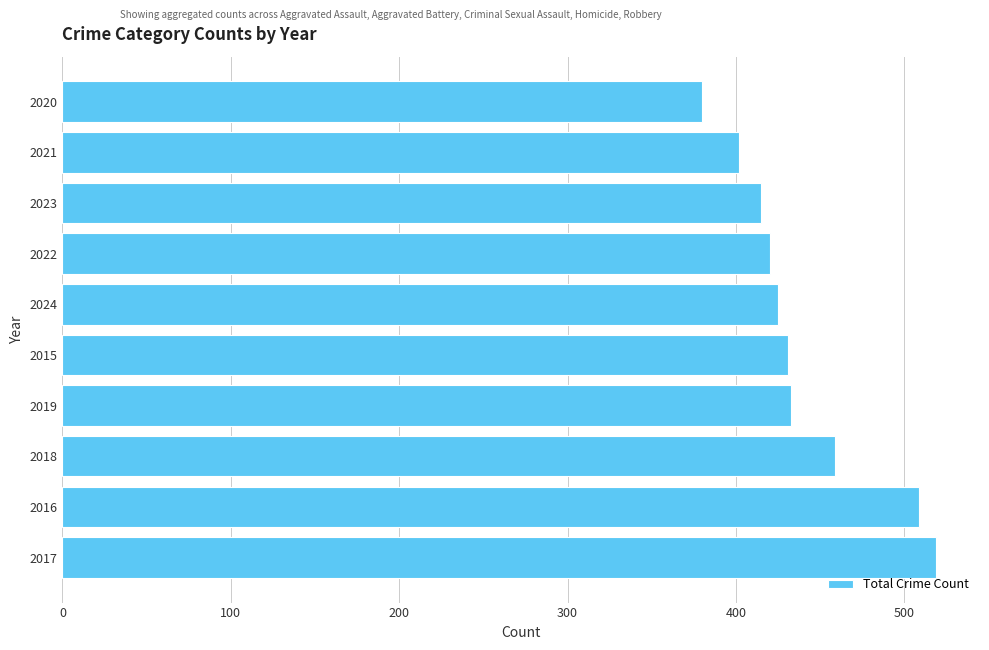

The value at 2020 is 632. True or false?

False